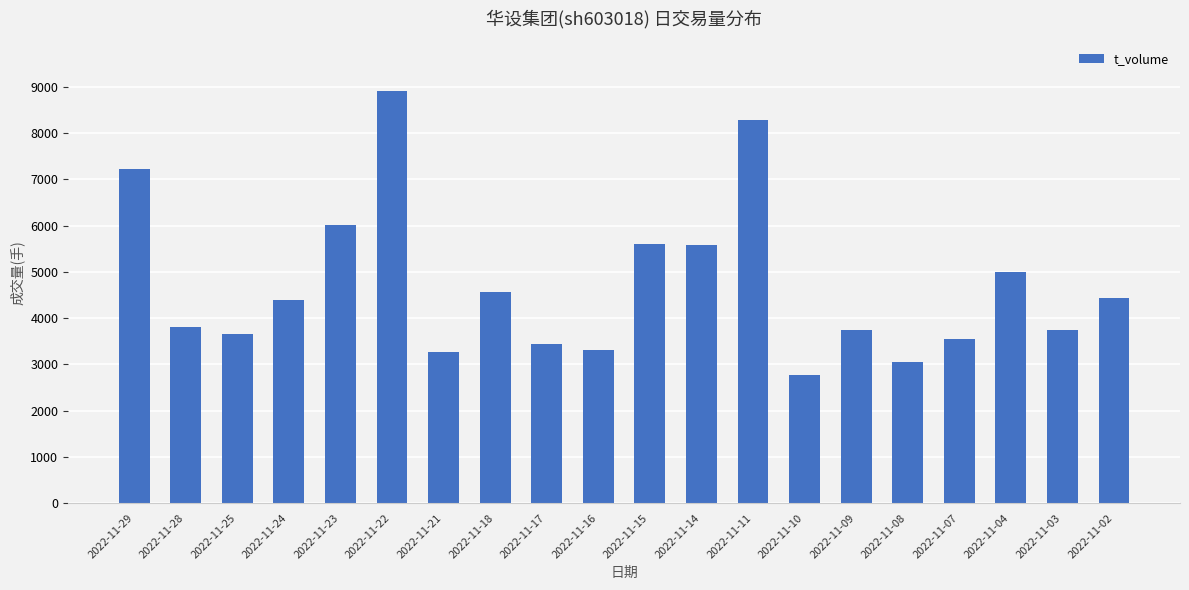

Which category has the lowest value across all series?

2022-11-10